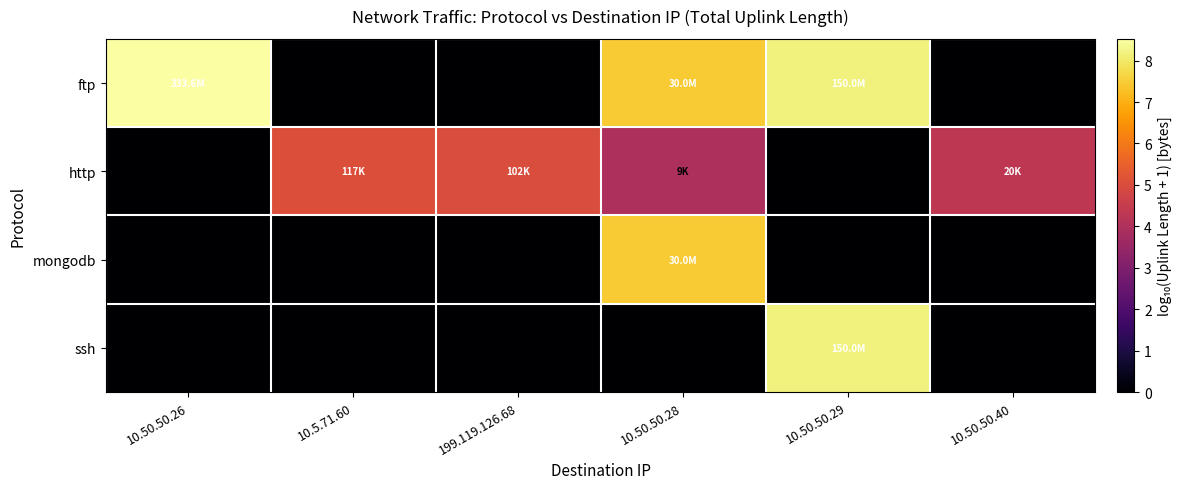

What is the total value across all series at 10.5.71.60?

5.1